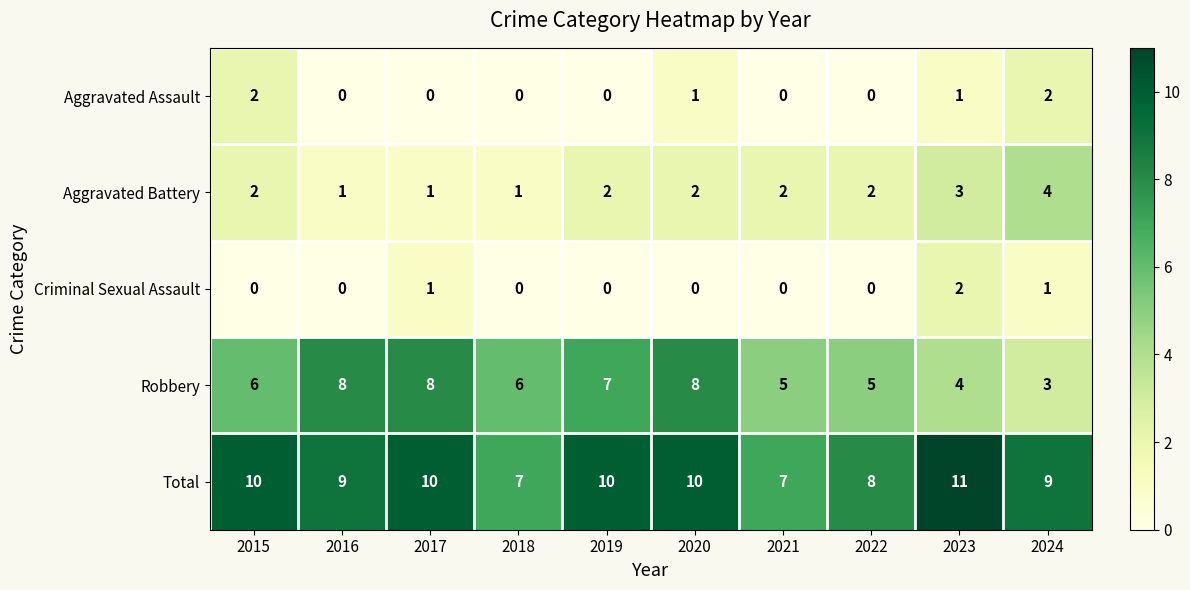

Count the Robbery values in the range 5 to 8.

8